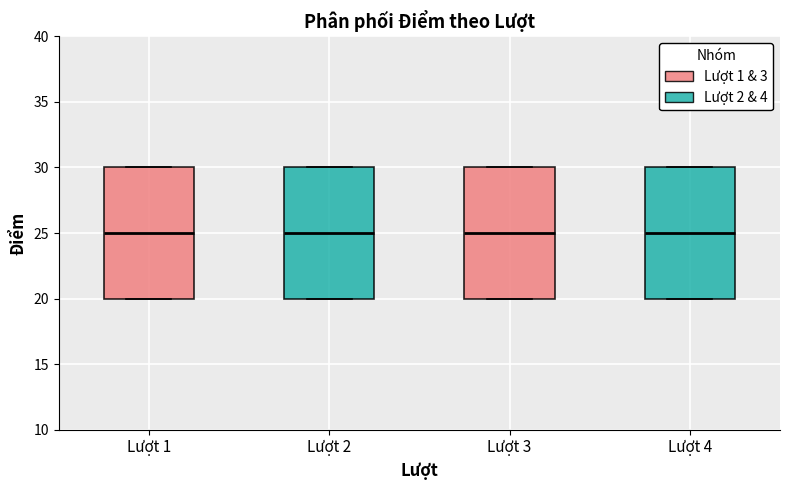

Where does the median line of the box for Lượt 3 sit on the y-axis? The values are not printed on the chart, so give them approximately, as read against the axis.

25